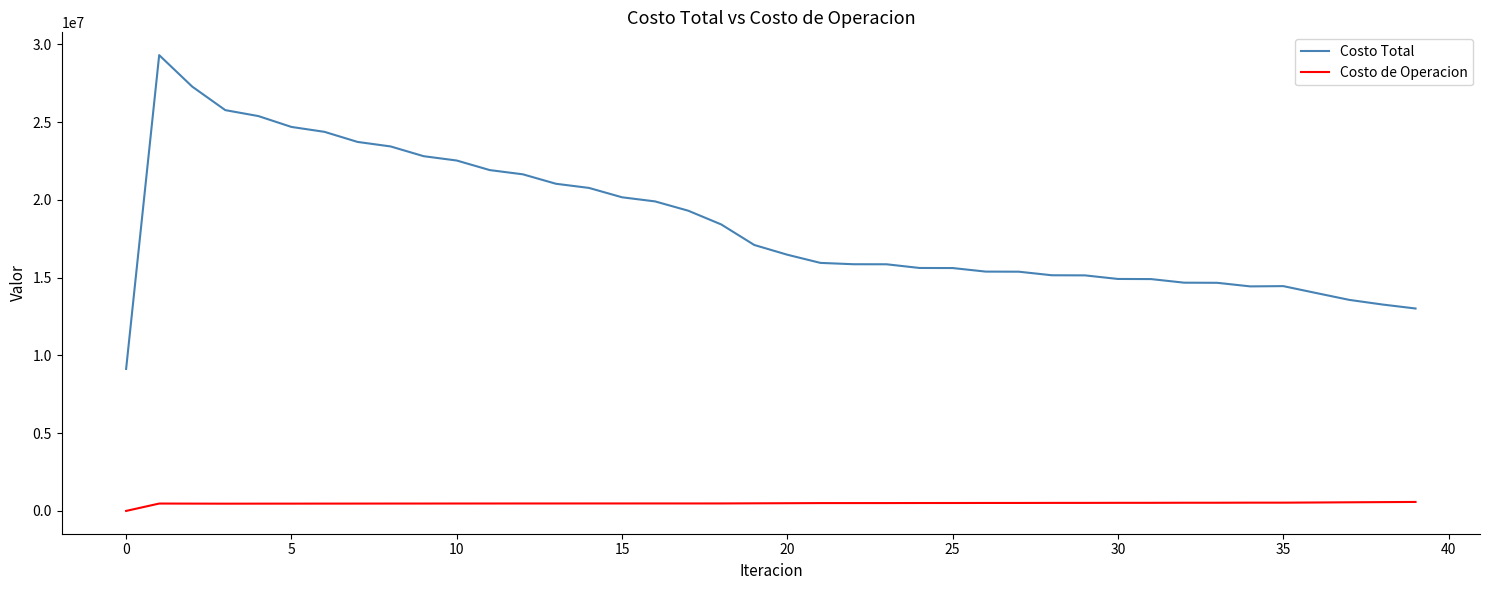

List the series in order of their peak value, highest first.

Costo Total, Costo de Operacion